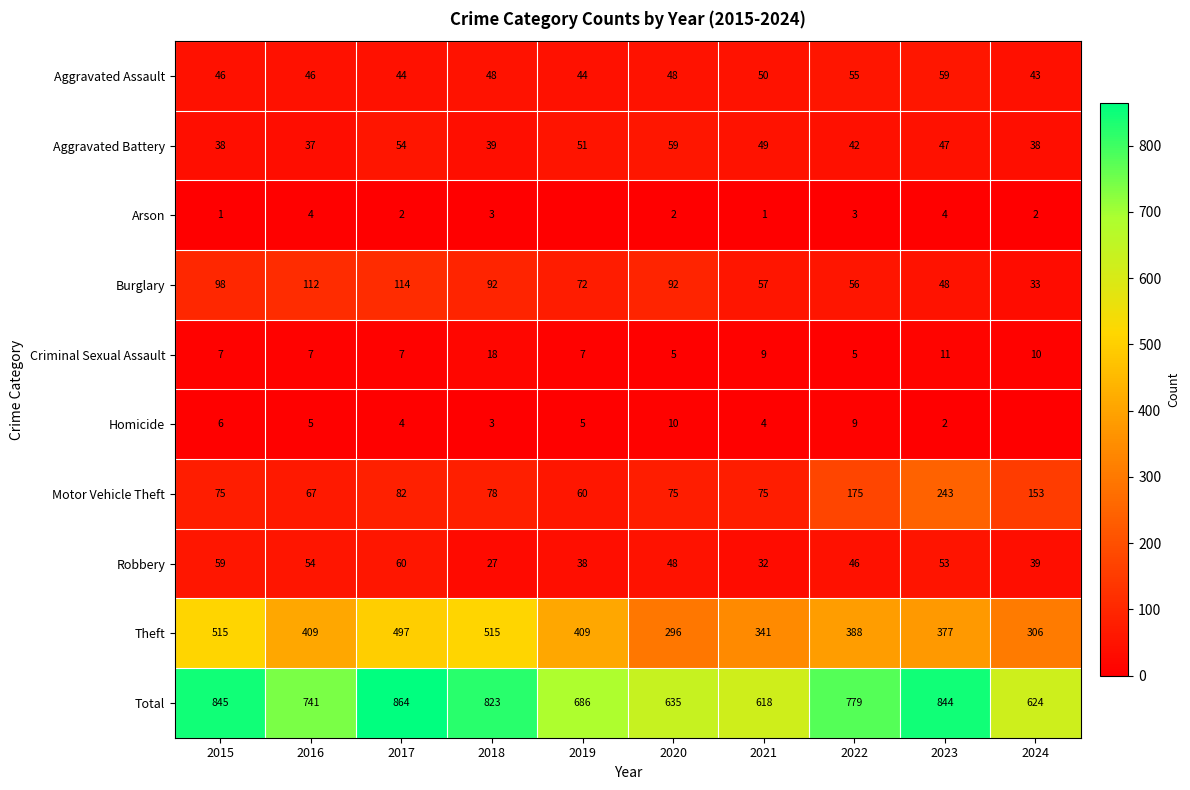

At how many categories does at least one series exceed 556?

10